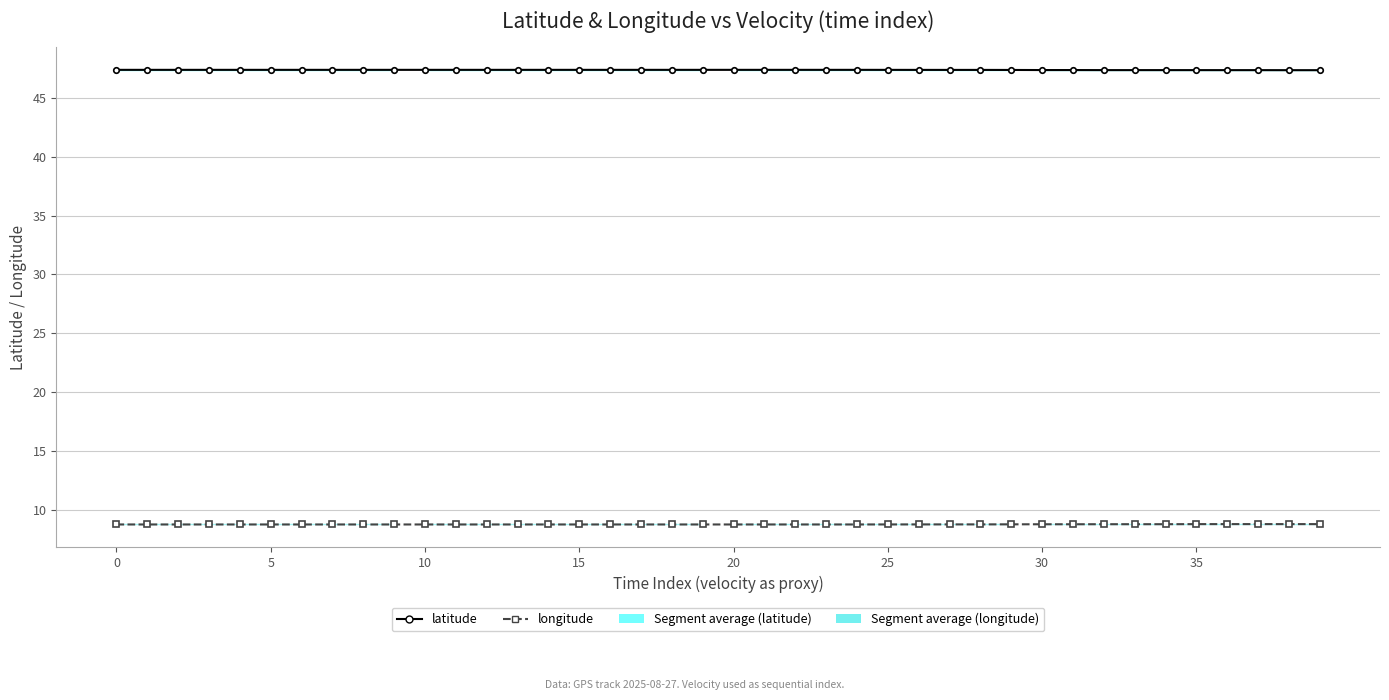

Reading right to left, extract all data points from this chart.

latitude: 47.3	47.3	47.3	47.3	47.3	47.3	47.3	47.3	47.3	47.3	47.4	47.4	47.4	47.4	47.4	47.4	47.4	47.4	47.4	47.4	47.4	47.4	47.4	47.4	47.4	47.4	47.4	47.4	47.4	47.4	47.4	47.4	47.4	47.4	47.4	47.4	47.4	47.4	47.4	47.4
longitude: 8.8	8.8	8.8	8.8	8.8	8.8	8.8	8.8	8.8	8.8	8.8	8.8	8.8	8.8	8.8	8.8	8.8	8.8	8.8	8.8	8.8	8.8	8.8	8.8	8.8	8.8	8.8	8.8	8.8	8.8	8.8	8.8	8.8	8.8	8.8	8.8	8.8	8.8	8.8	8.8